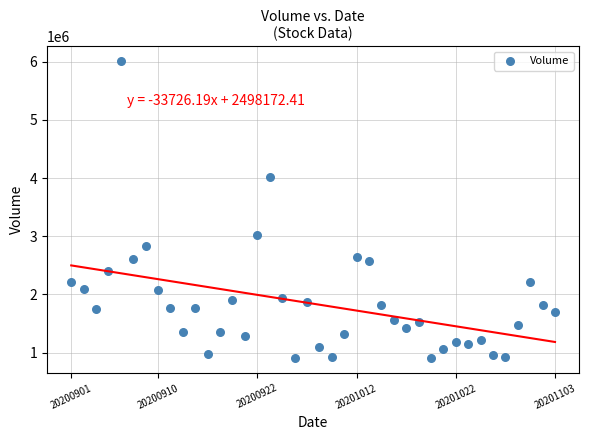

What Y value in the scatter plot is closest to 3455588?

3017953